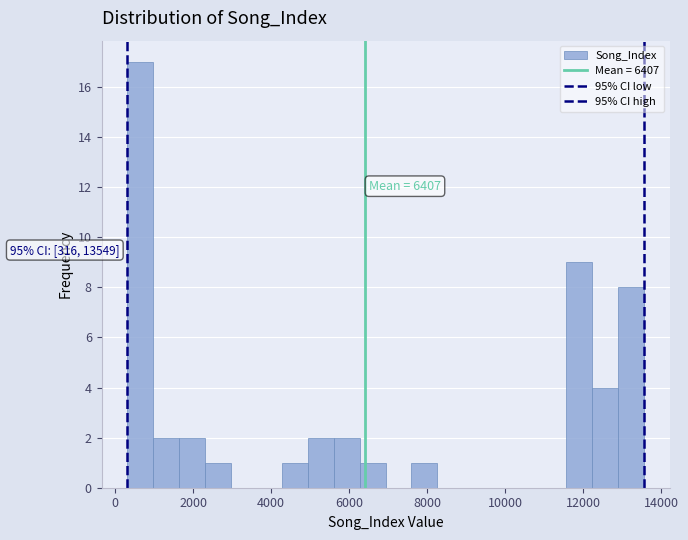

Read against the x-axis, roughly where is the centre of the tallest bar?

600